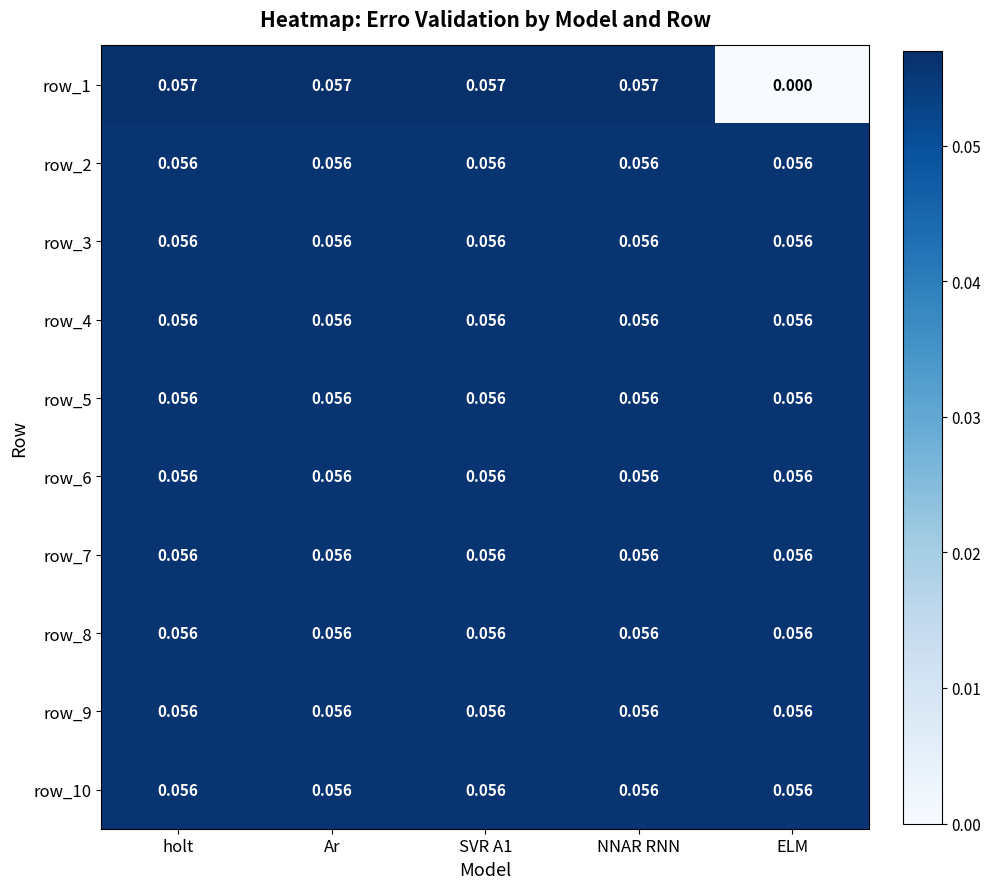

At which category does the chart reach its minimum across all series?

ELM